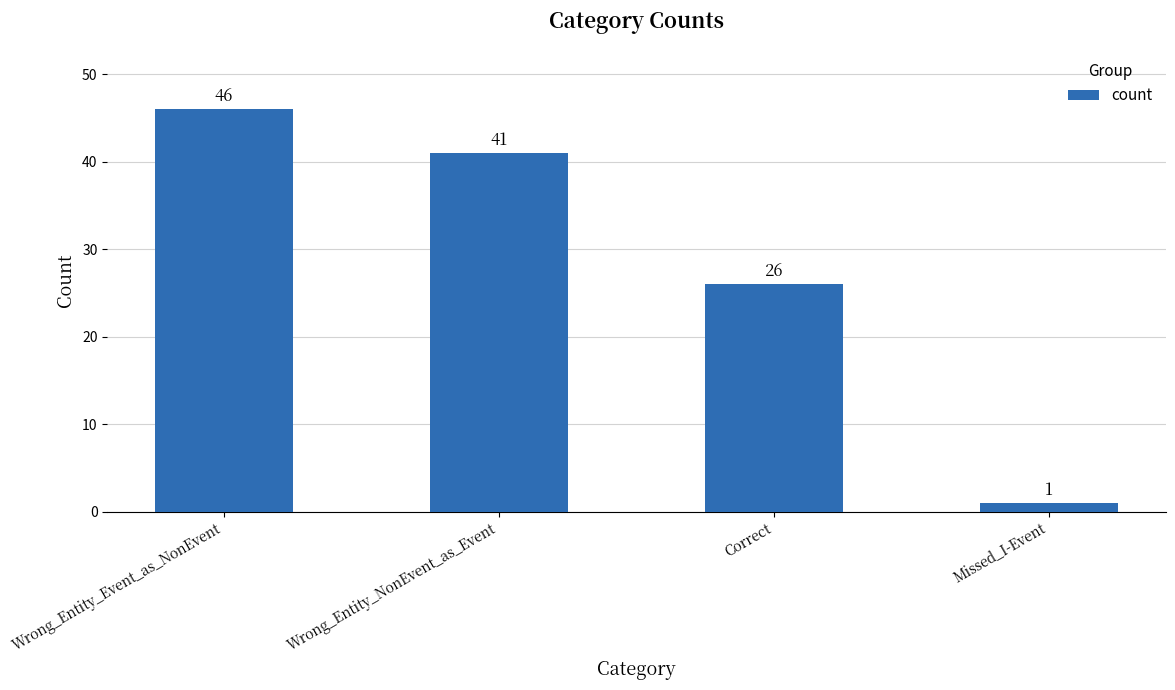

Count the number of categories in the chart.

4